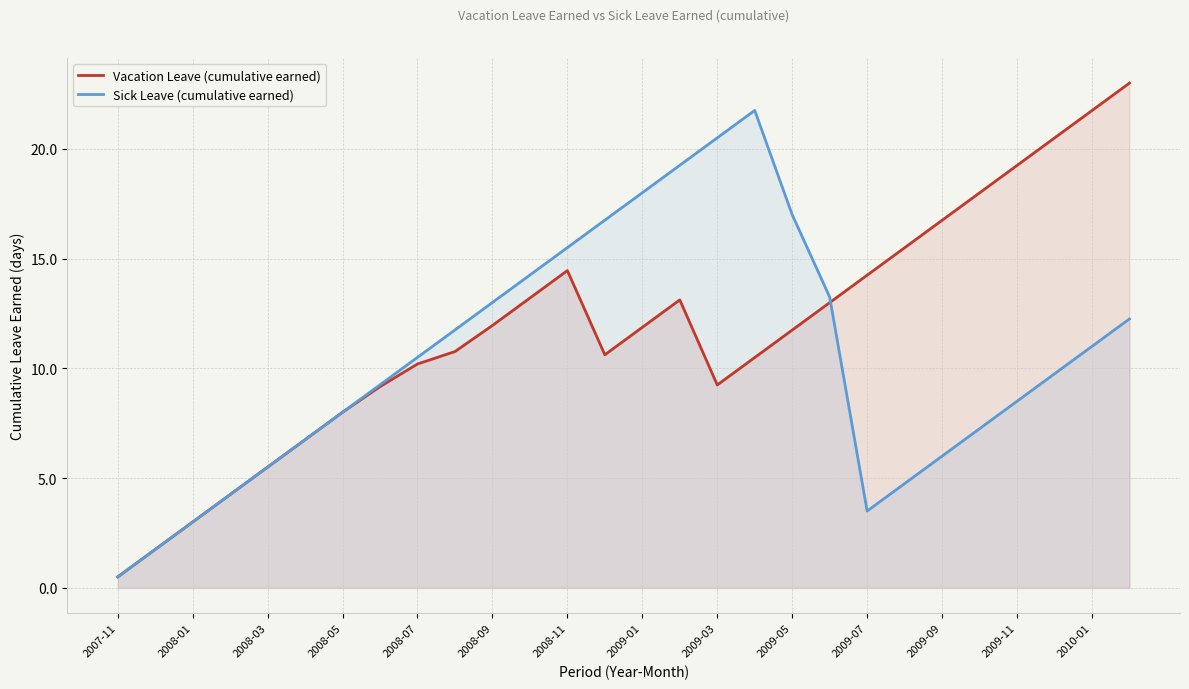

What is the difference between the maximum and minimum values in the Vacation Leave (cumulative earned) series?

22.5